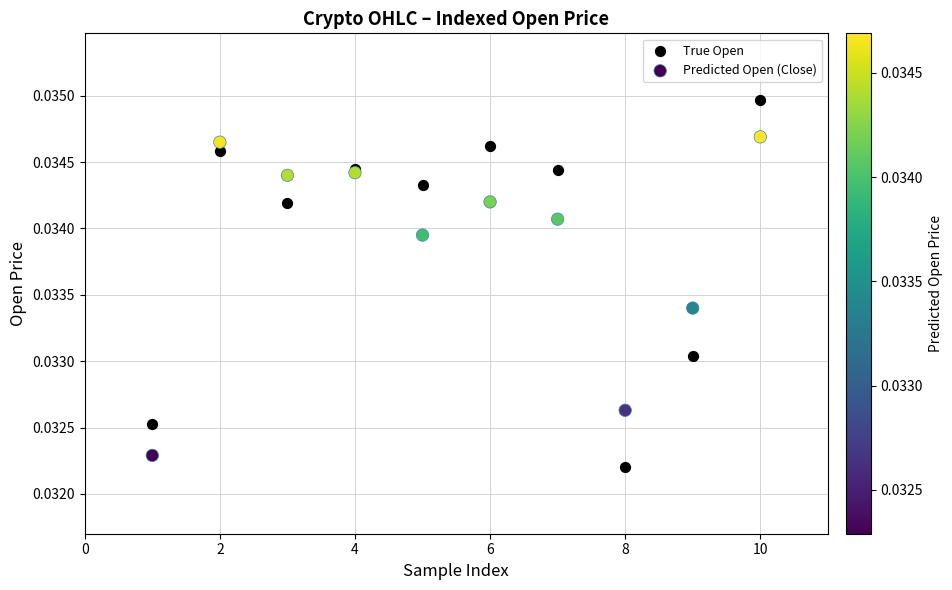

Which series reaches the minimum Y coordinate?

True Open